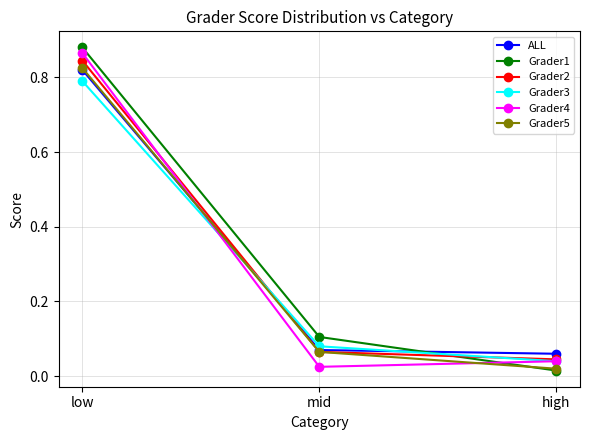

Which category has the highest value across all series?

low